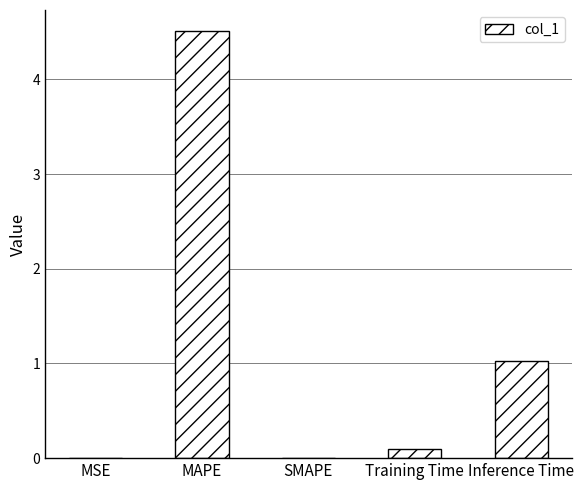

At which label is the value closest to 2?

Inference Time